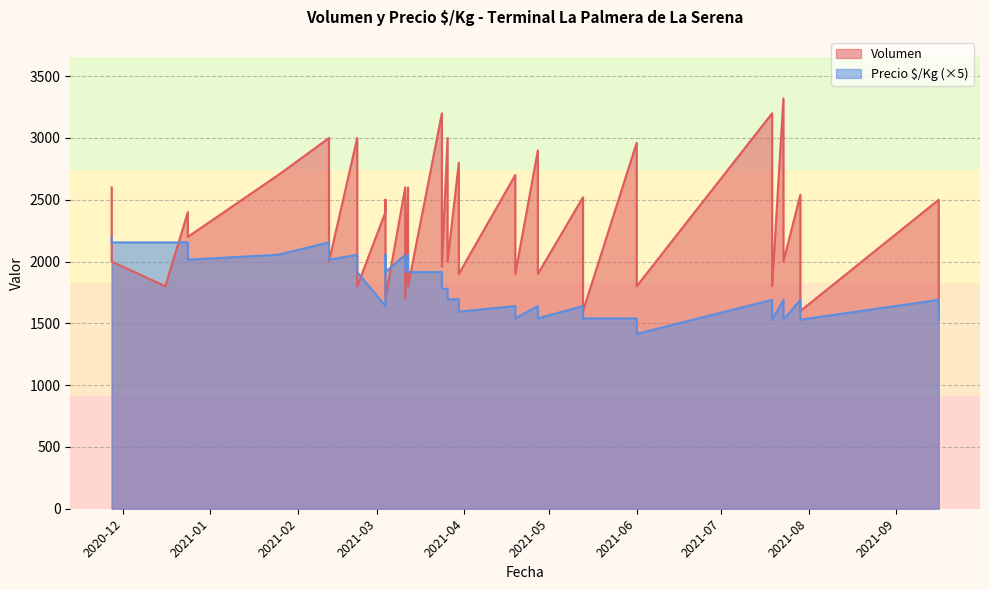

List the series in order of their peak value, highest first.

Volumen, Precio $/Kg